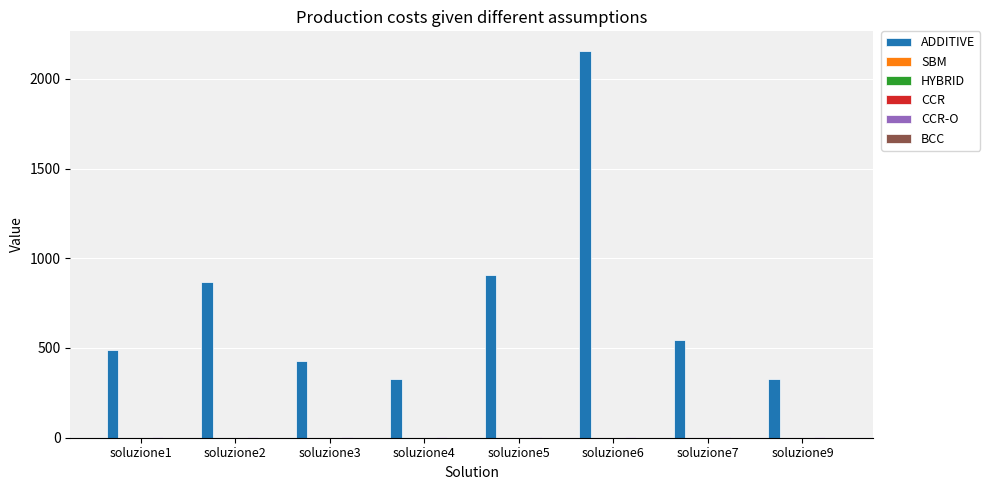

Which series has the largest total across all categories?

ADDITIVE